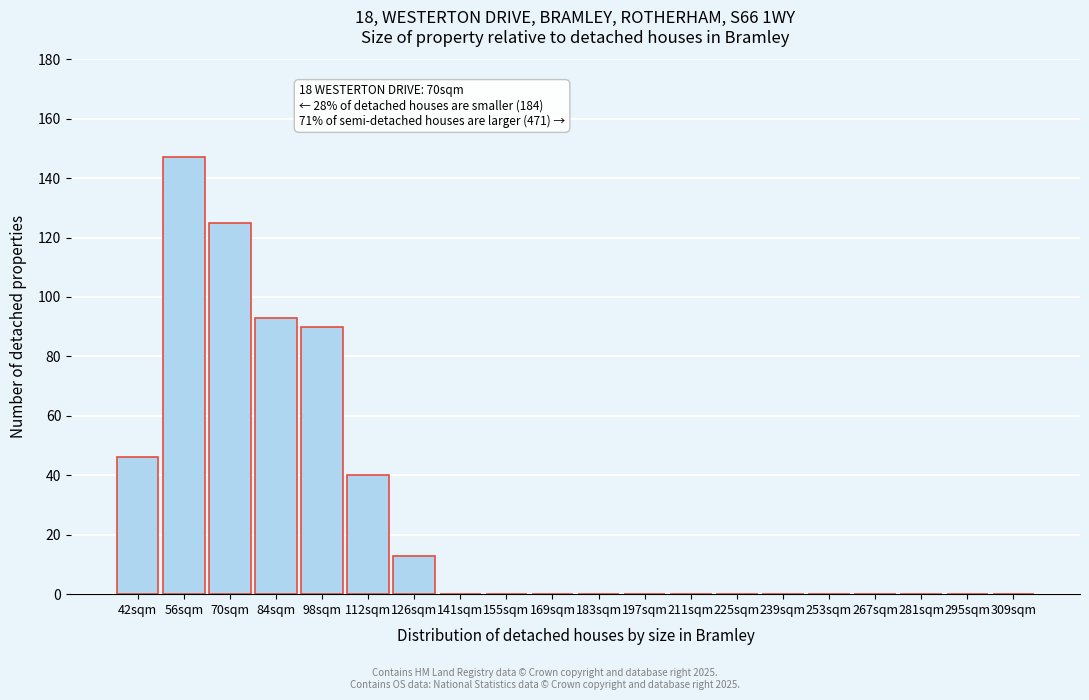

Reading right to left, what are all the values shown in this chart?

309sqm=0	295sqm=0	281sqm=0	267sqm=0	253sqm=0	239sqm=0	225sqm=0	211sqm=0	197sqm=0	183sqm=0	169sqm=0	155sqm=0	141sqm=0	126sqm=13	112sqm=40	98sqm=90	84sqm=93	70sqm=125	56sqm=147	42sqm=46